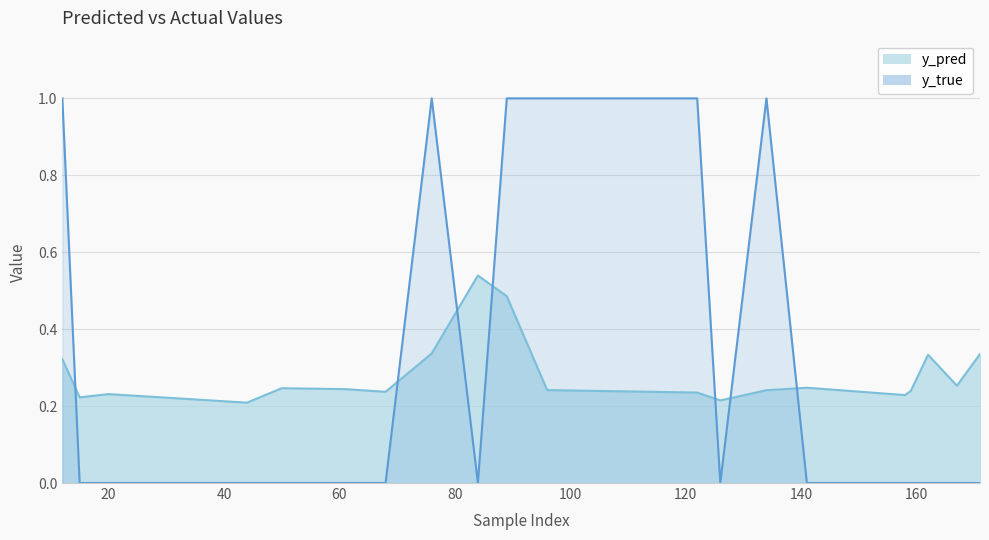

Reading right to left, list all the values displayed in this chart.

y_pred: 0.3	0.3	0.3	0.2	0.2	0.2	0.2	0.2	0.2	0.2	0.5	0.5	0.3	0.2	0.2	0.2	0.2	0.2	0.2	0.3
y_true: 0.0	0.0	0.0	0.0	0.0	0.0	1.0	0.0	1.0	1.0	1.0	0.0	1.0	0.0	0.0	0.0	0.0	0.0	0.0	1.0